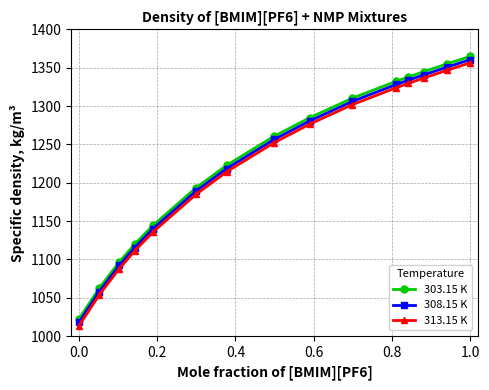

True or false: 308.15 K has more than 2 interior local peaks.

False